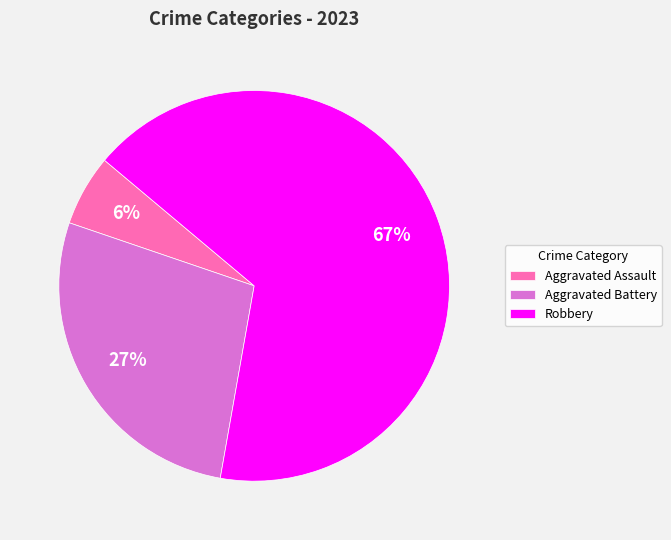

The Robbery slice represents 81% of the pie. True or false?

False